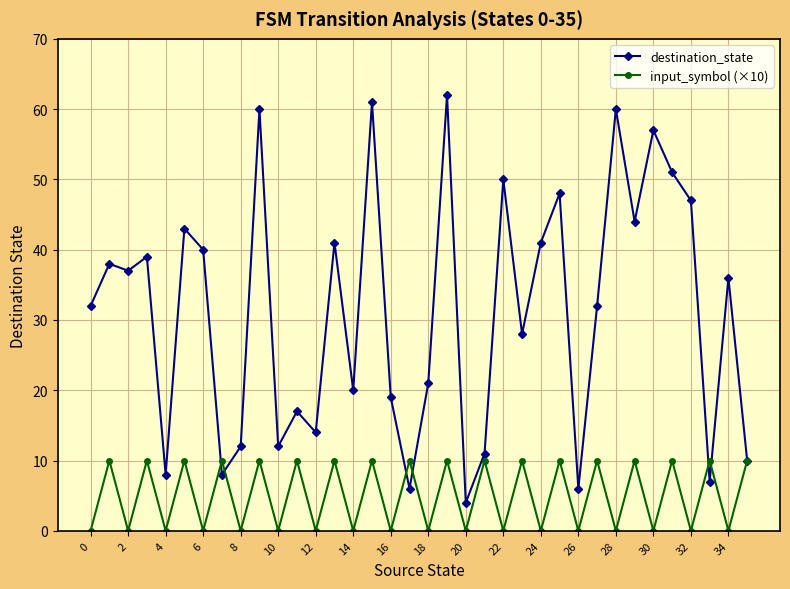

True or false: input_symbol (×10) has more than 2 interior local peaks.

True